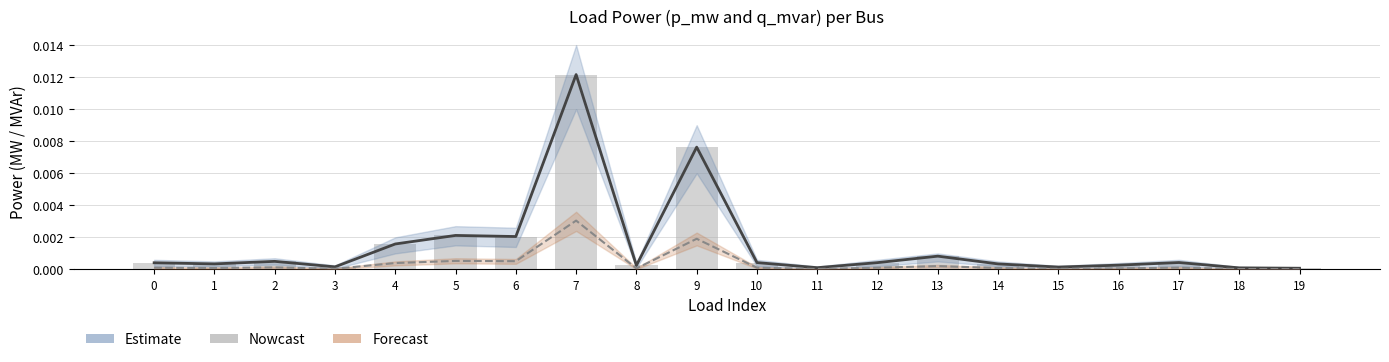

Rank the series at 9 from highest to lowest value.

p_mw (Estimate), p_mw (raw), q_mvar (Forecast)